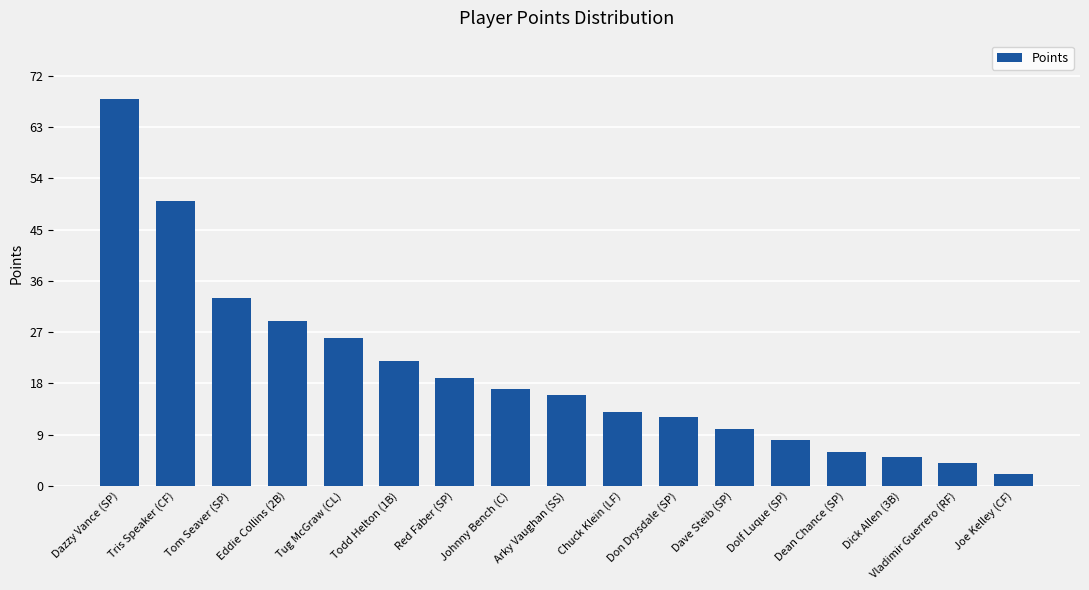

What is the change in value from Johnny Bench (C) to Joe Kelley (CF)?

-15